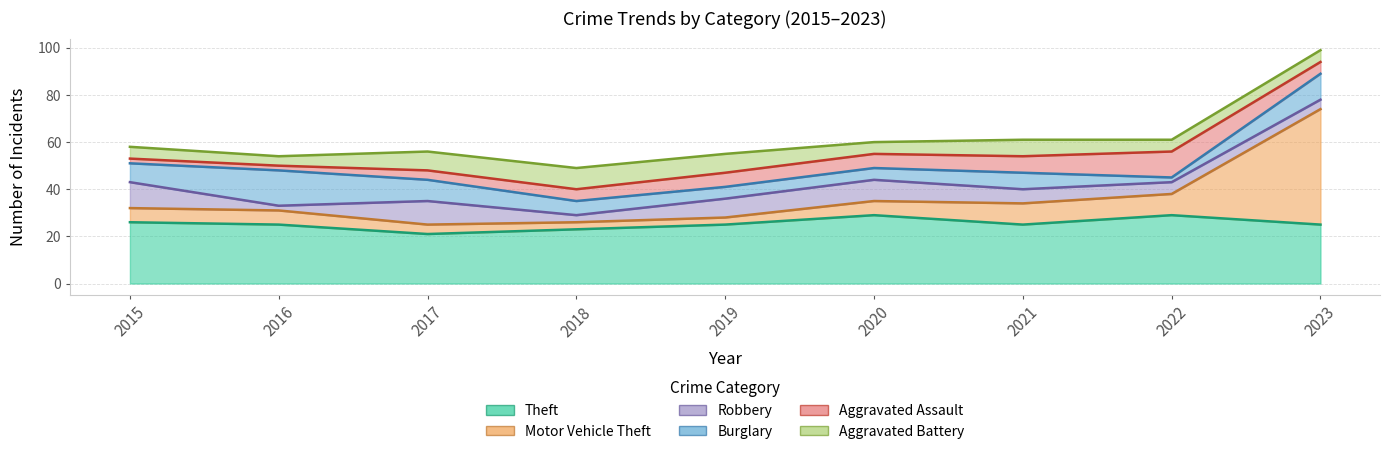

Which category has the lowest value across all series?

2016